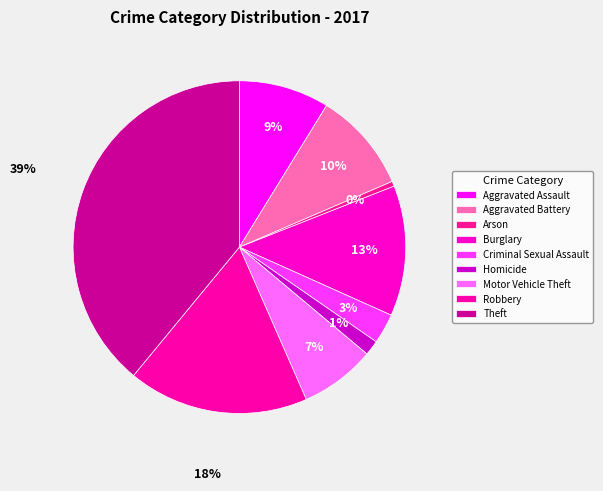

How many segments does this pie chart have?

9